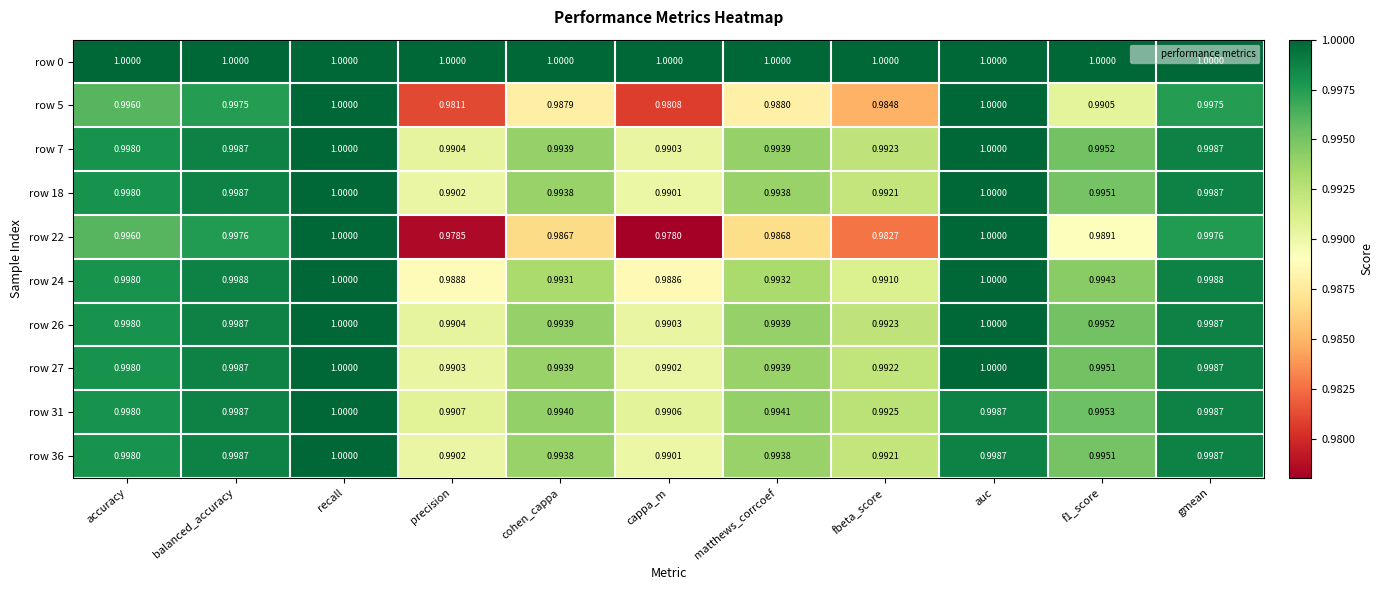

Where is row 18 nearest to the value 0?

cappa_m